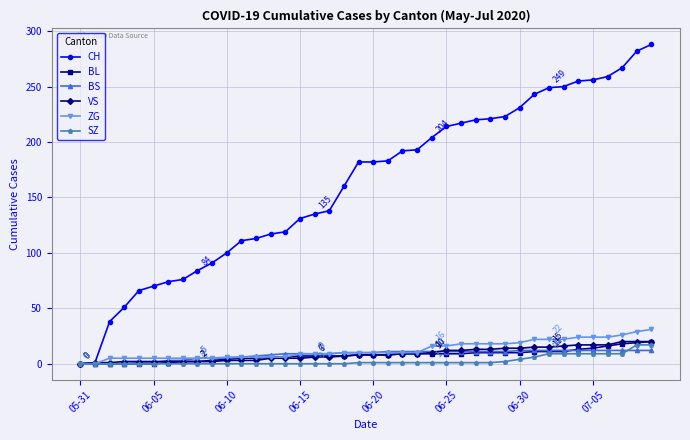

Which series has the largest total across all categories?

CH